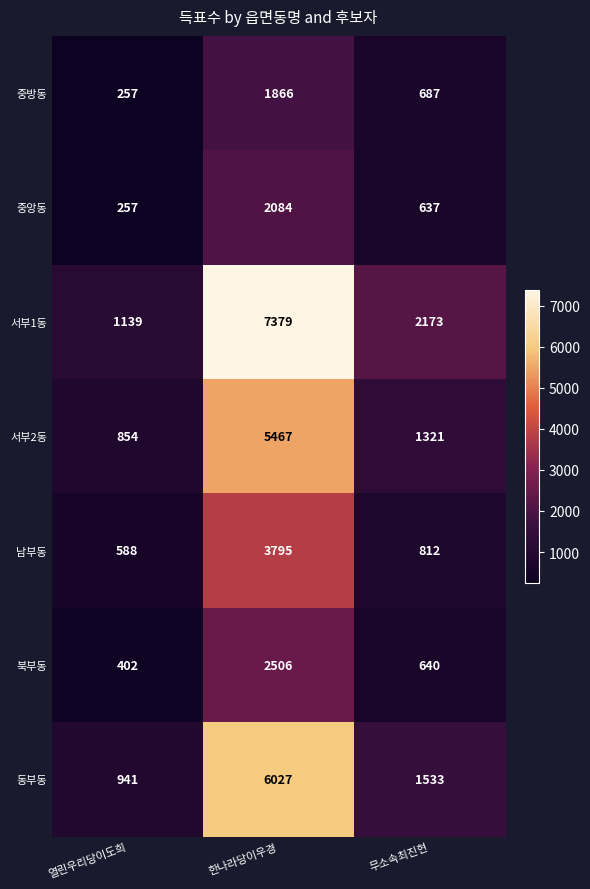

Count the number of categories in the chart.

3